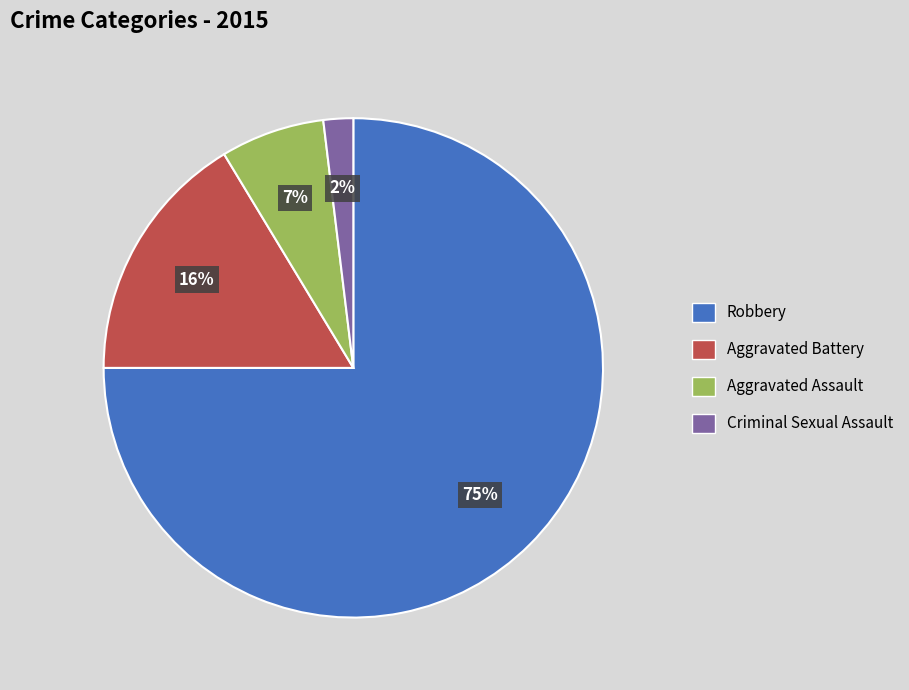

Which category has the biggest portion of the pie?

Robbery